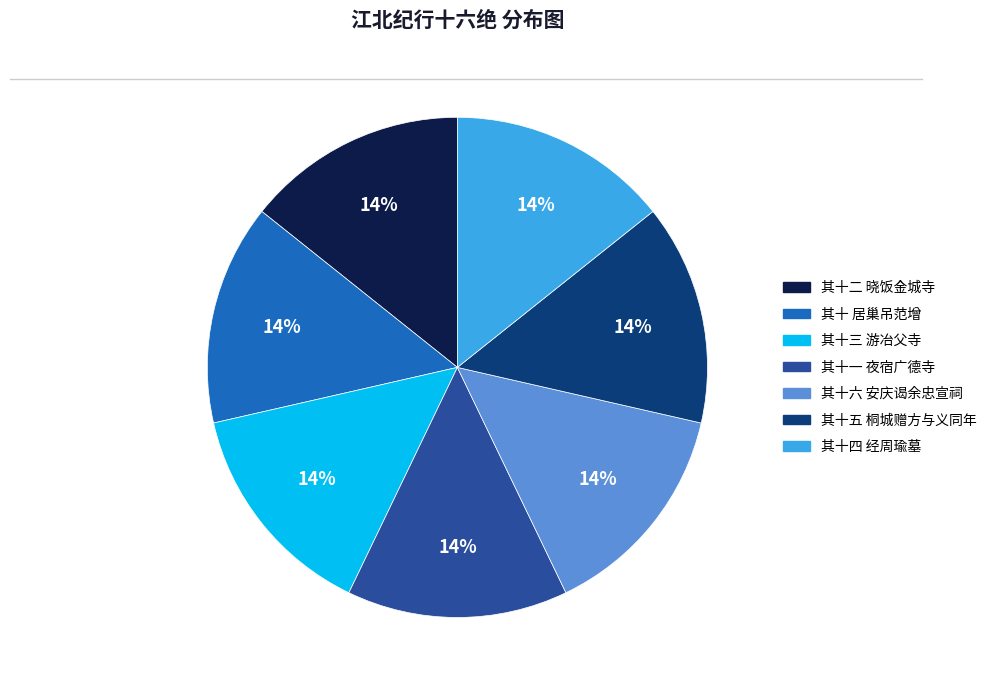

Is there a majority slice in this chart?

No